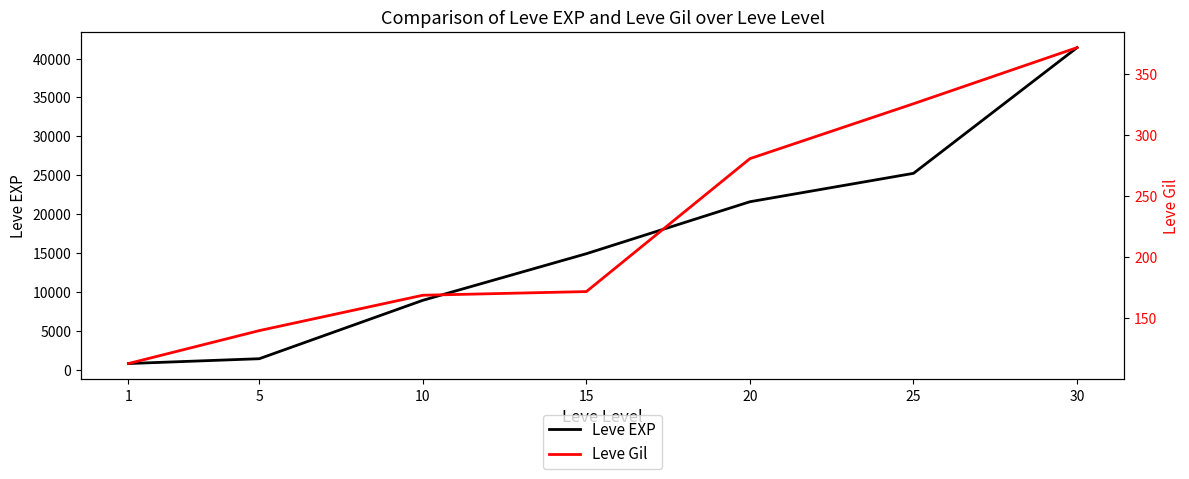

True or false: Leve Gil has more than 1 points higher than both neighbors.

False